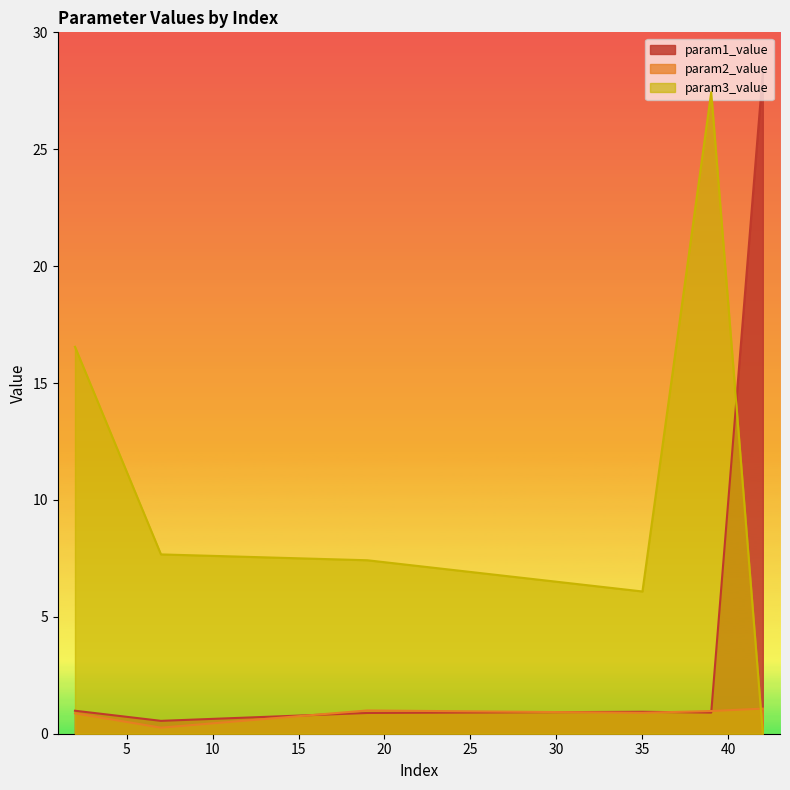

How many values in the param3_value series are below 7?

2